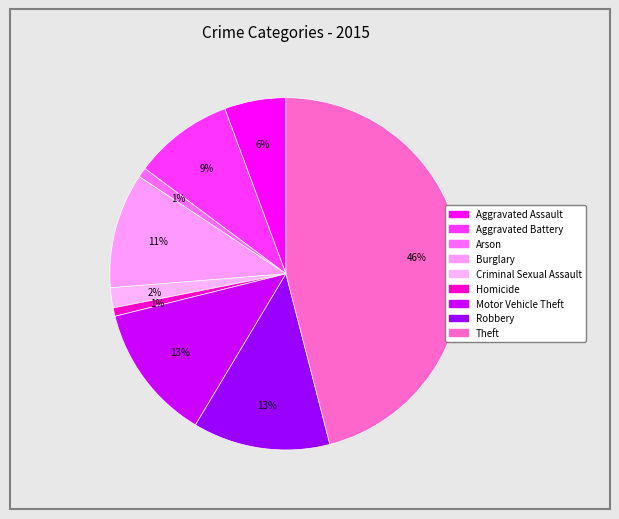

How many slices are in this pie chart?

9